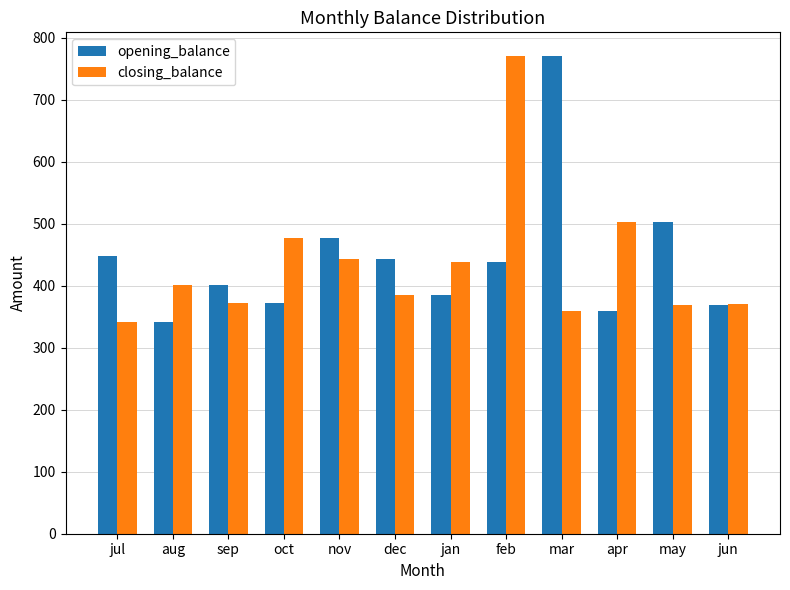

What is the difference between the highest and lowest values at feb?

331.2